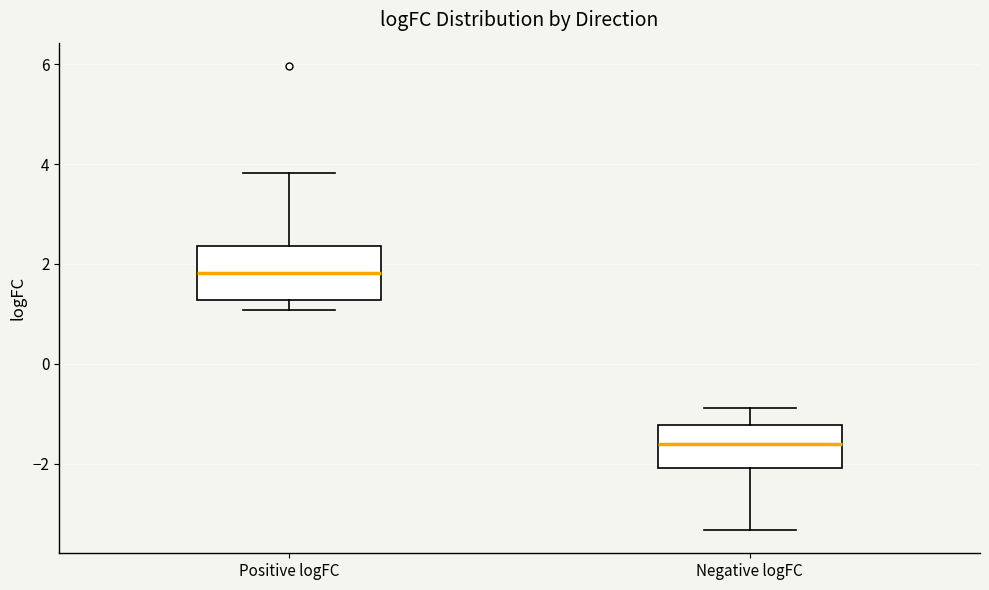

Reading left to right, read every box against the y-axis: the position of its median line, the range the box covers, and the ends of its whiskers. The values are not printed on the chart, so give them approximately, as read against the axis.

Positive logFC: median 1.8, box 1.2 to 2.4, whiskers 1.0 to 3.8
Negative logFC: median -1.6, box -2.0 to -1.2, whiskers -3.4 to -0.8